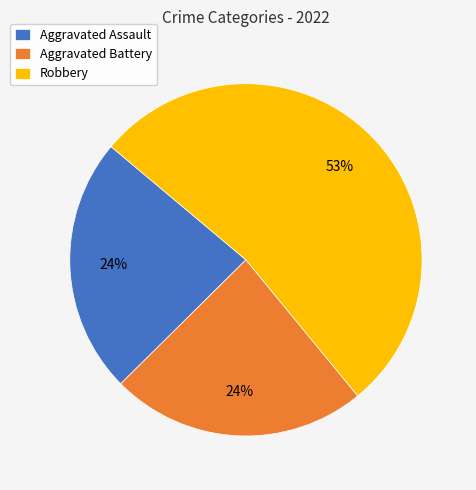

How many segments does this pie chart have?

3